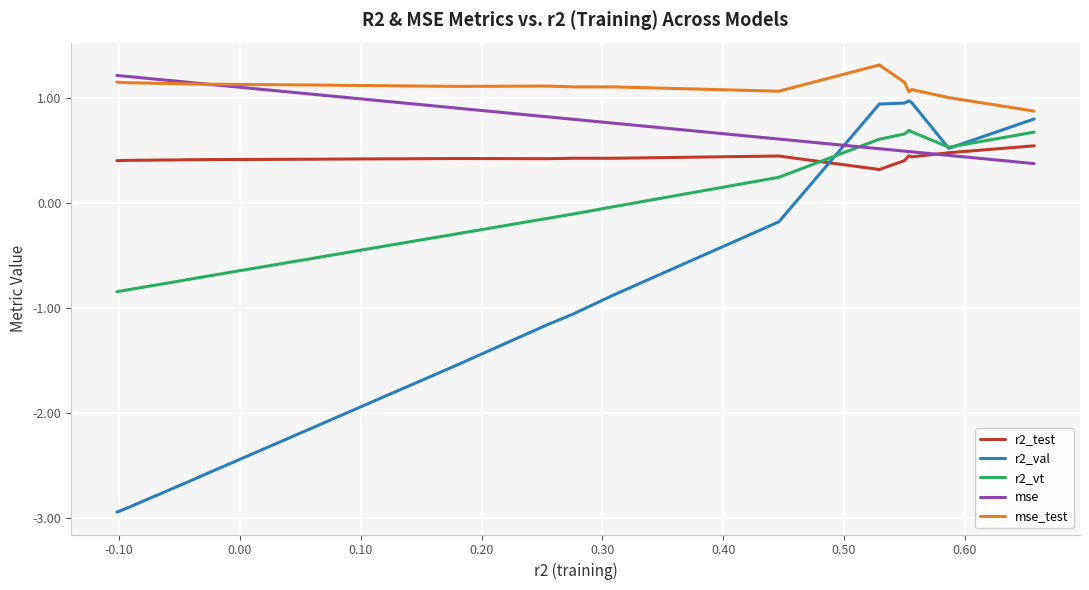

Which series has the widest spread of values?

r2_val